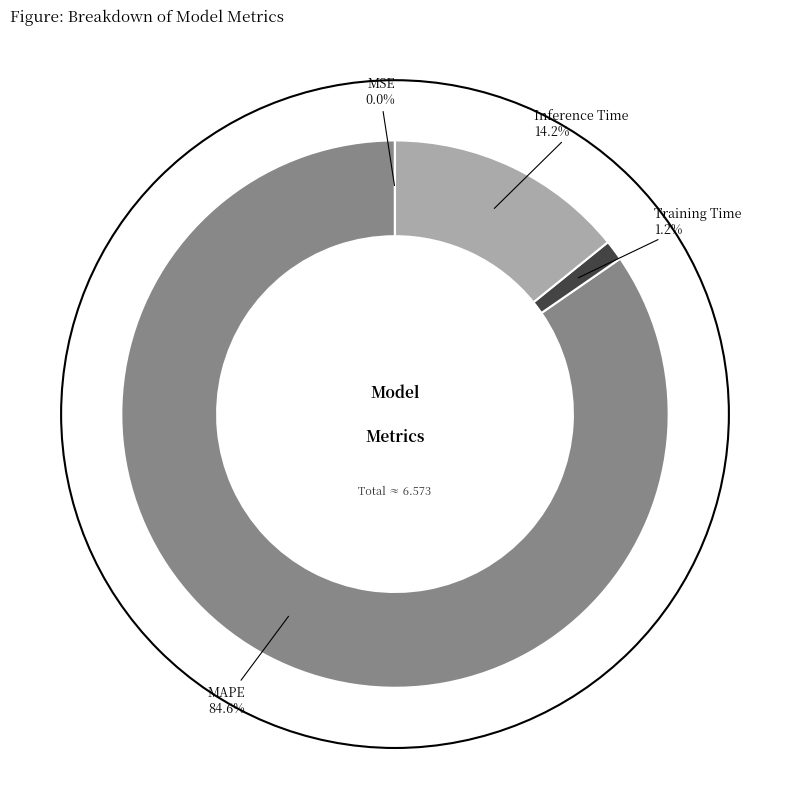

How much of the chart is everything except Training Time?

98.8%